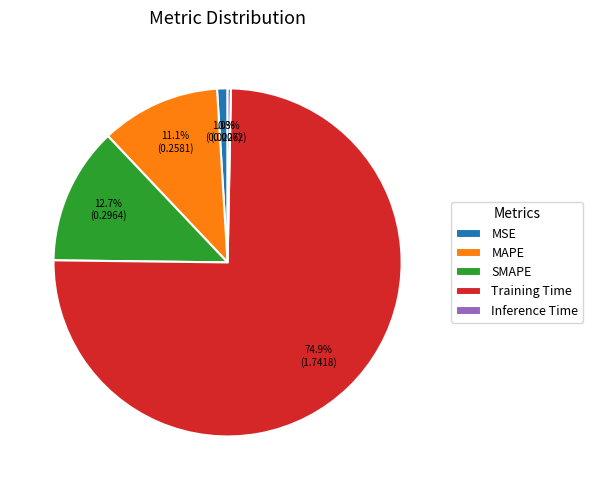

What is the smallest slice in the pie chart?

Inference Time